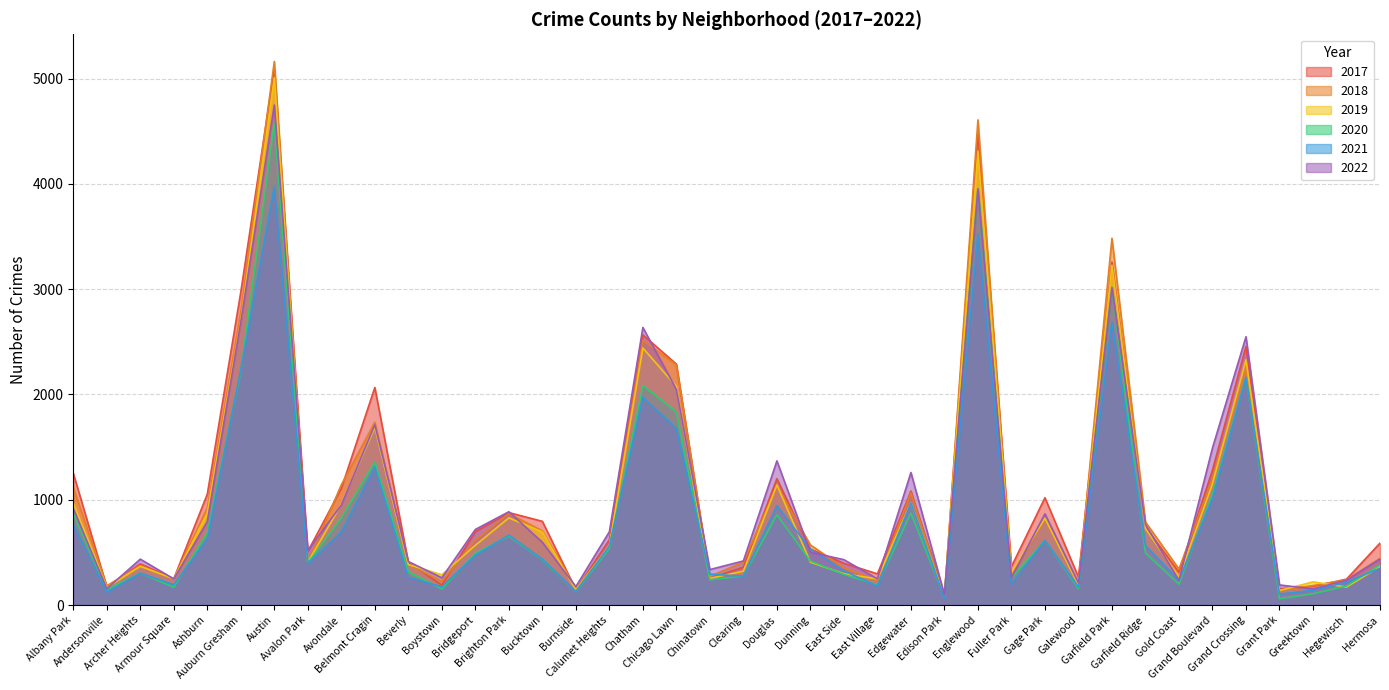

How many lines are shown in the chart?

6